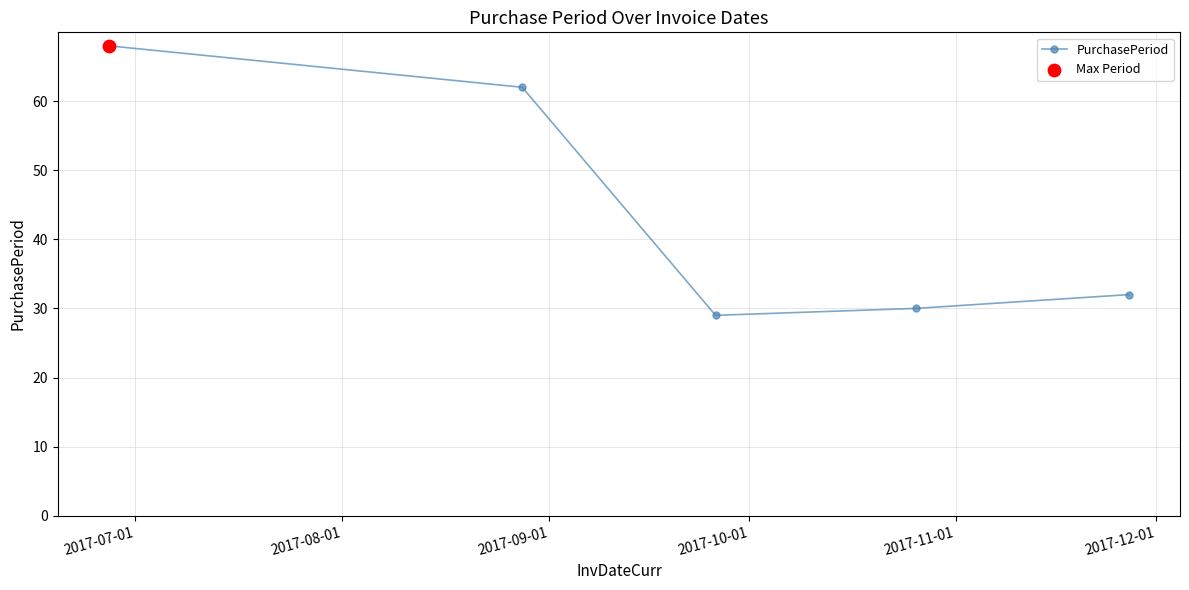

What is the difference between the maximum and minimum values?

39